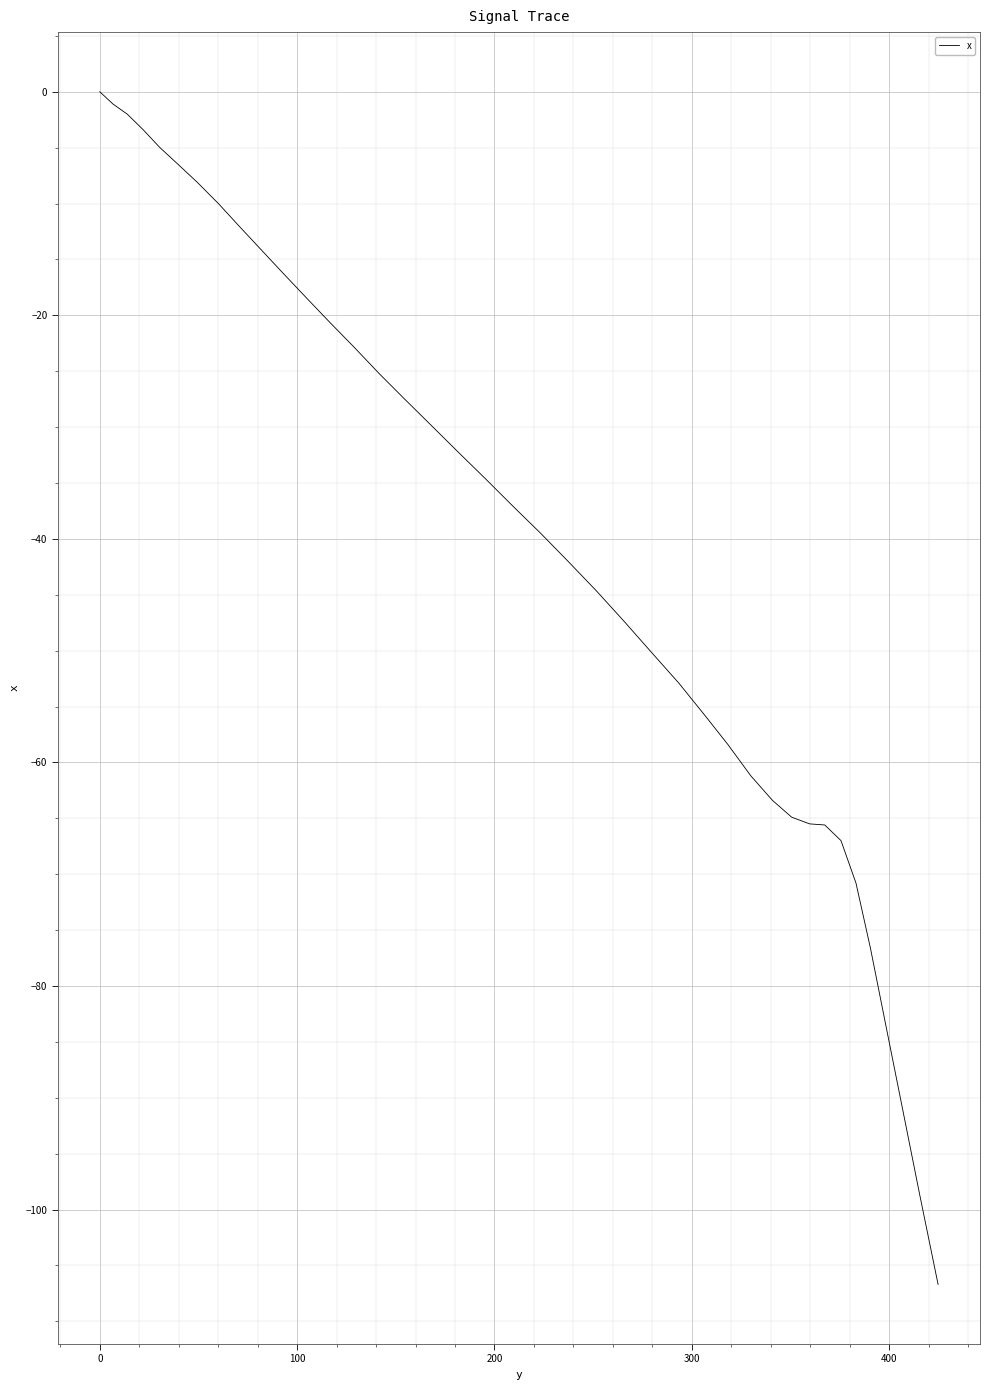

What is the minimum value shown in the chart?

-106.7